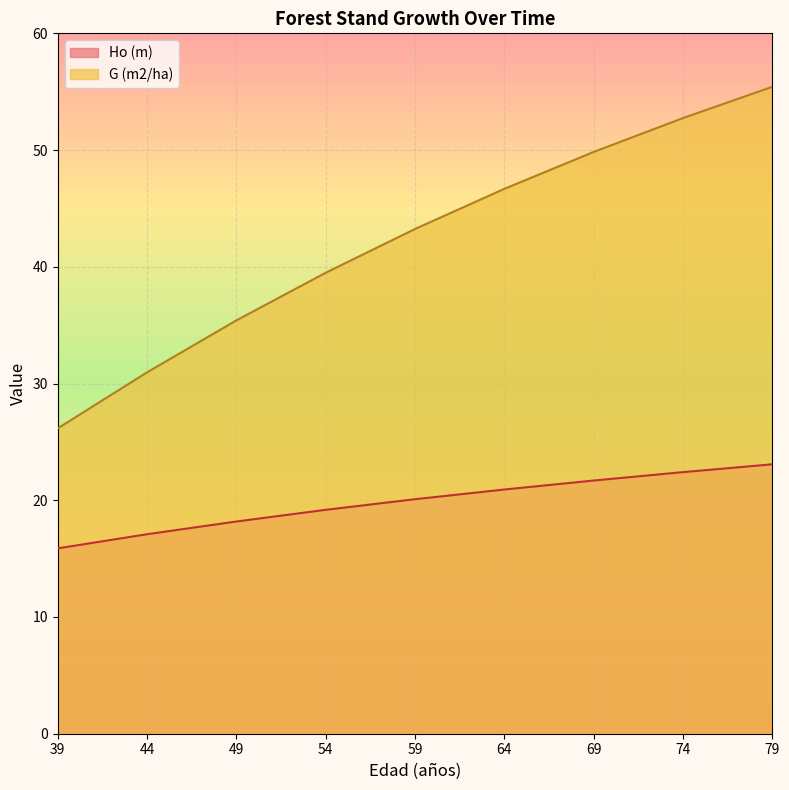

What are all the series names shown in the legend?

Ho (m), G (m2/ha)